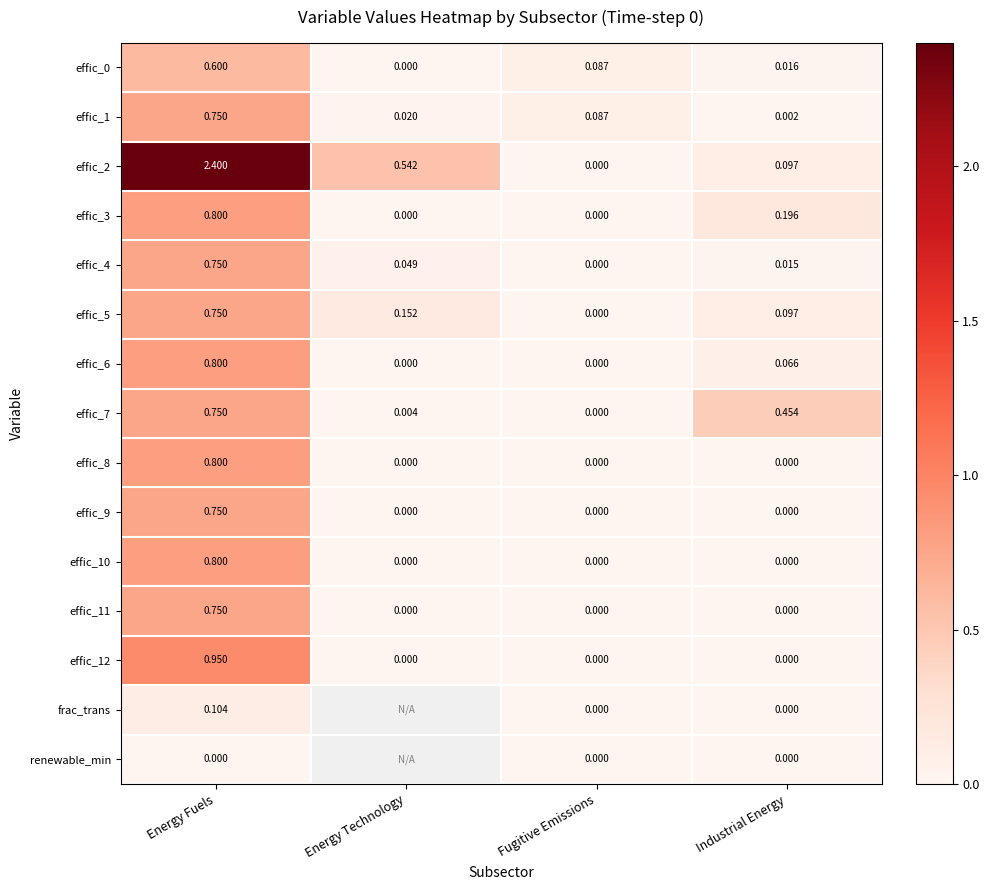

At which label does effic_4 reach its minimum?

Fugitive Emissions